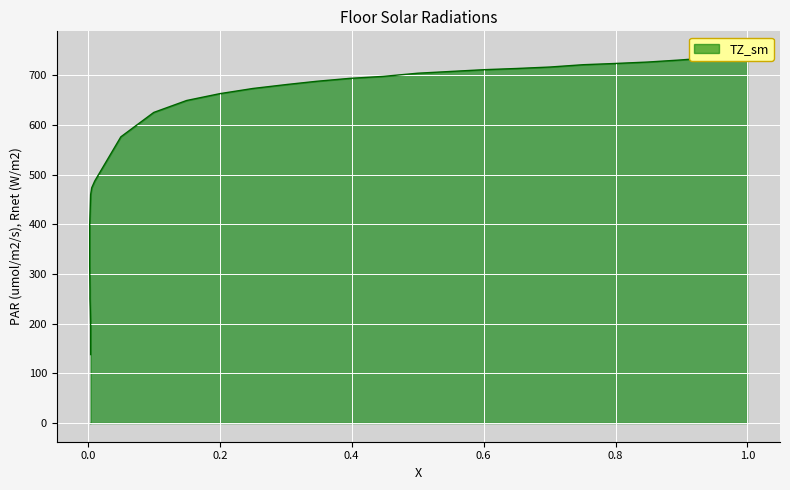

Is it true that the value at 0.0026 is 386.2?

True